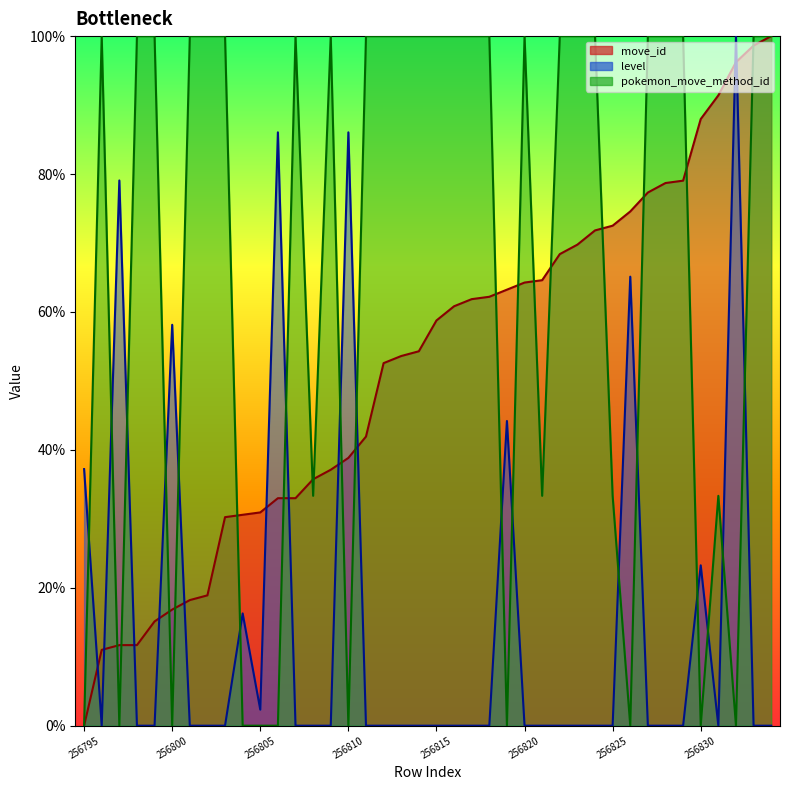

Is it true that move_id equals 6.2 at 256796?

False